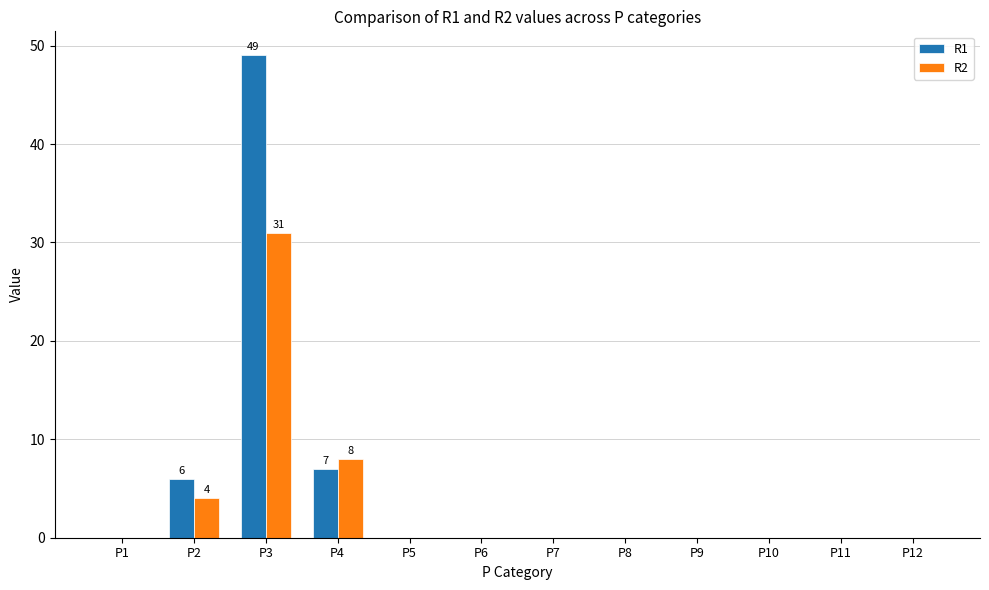

Are the bars horizontal?

No